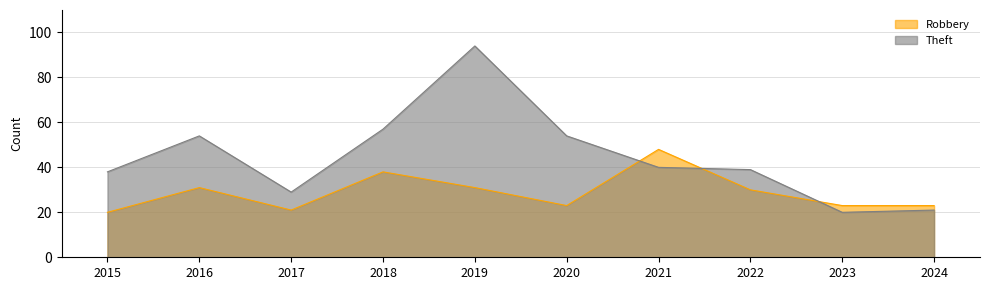

How many lines are shown in the chart?

2